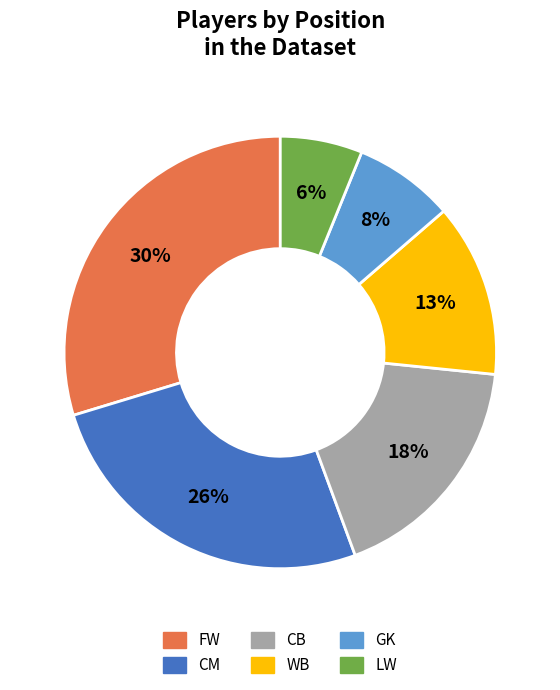

How many segments does this pie chart have?

6